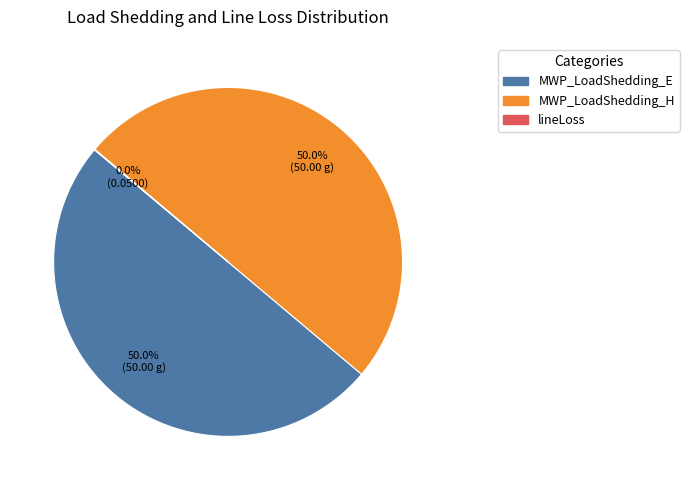

What percentage is NOT represented by MWP_LoadShedding_H?

50.0%